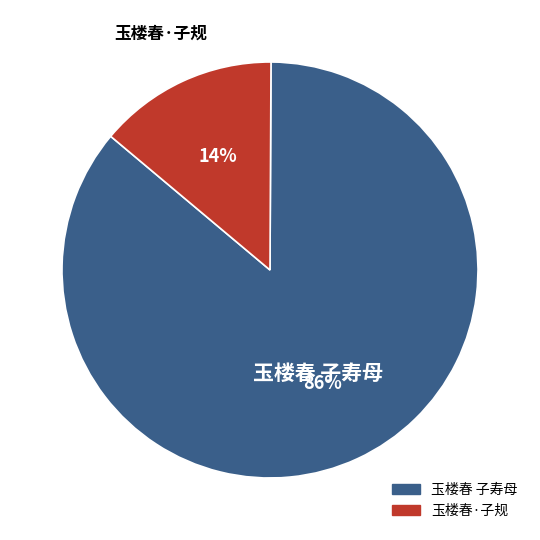

Which category has the smallest portion of the pie?

玉楼春·子规